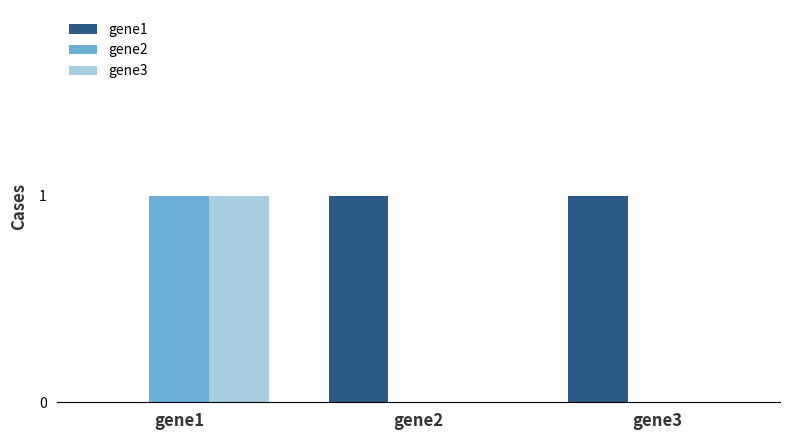

Count the number of data series in this chart.

3